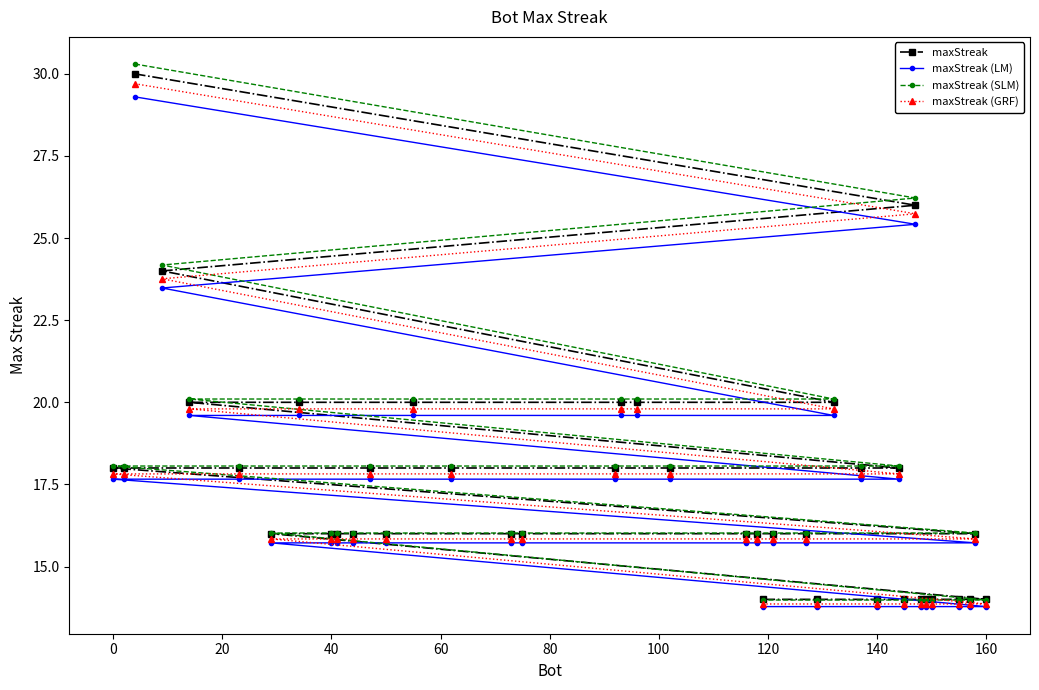

What is the greatest value displayed?

30.3